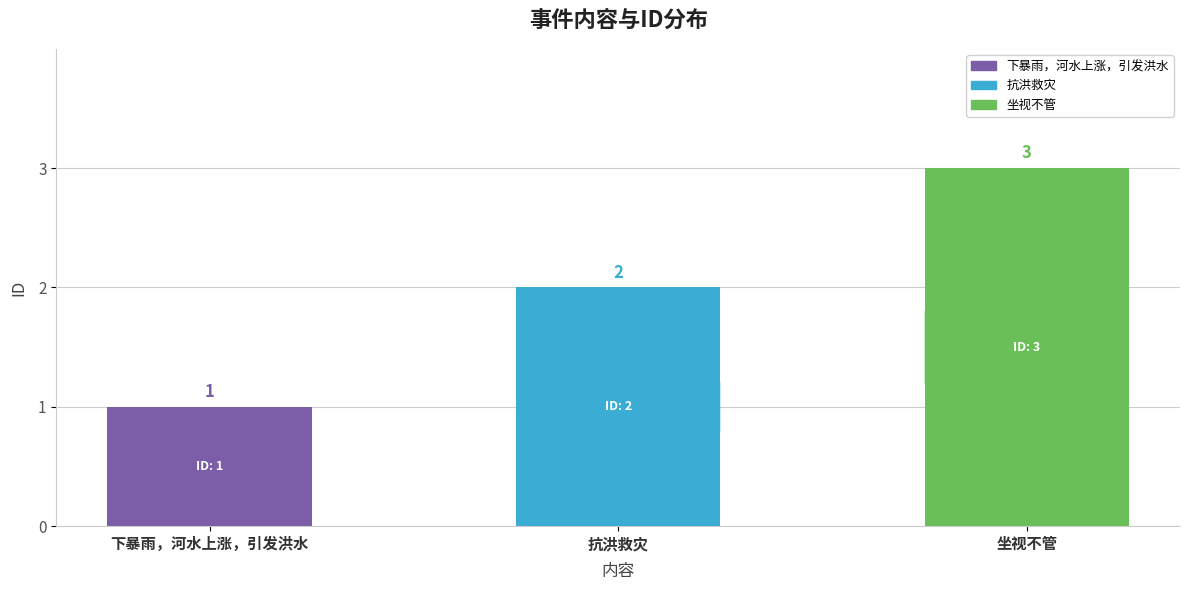

The value at 抗洪救灾 is 3. True or false?

False